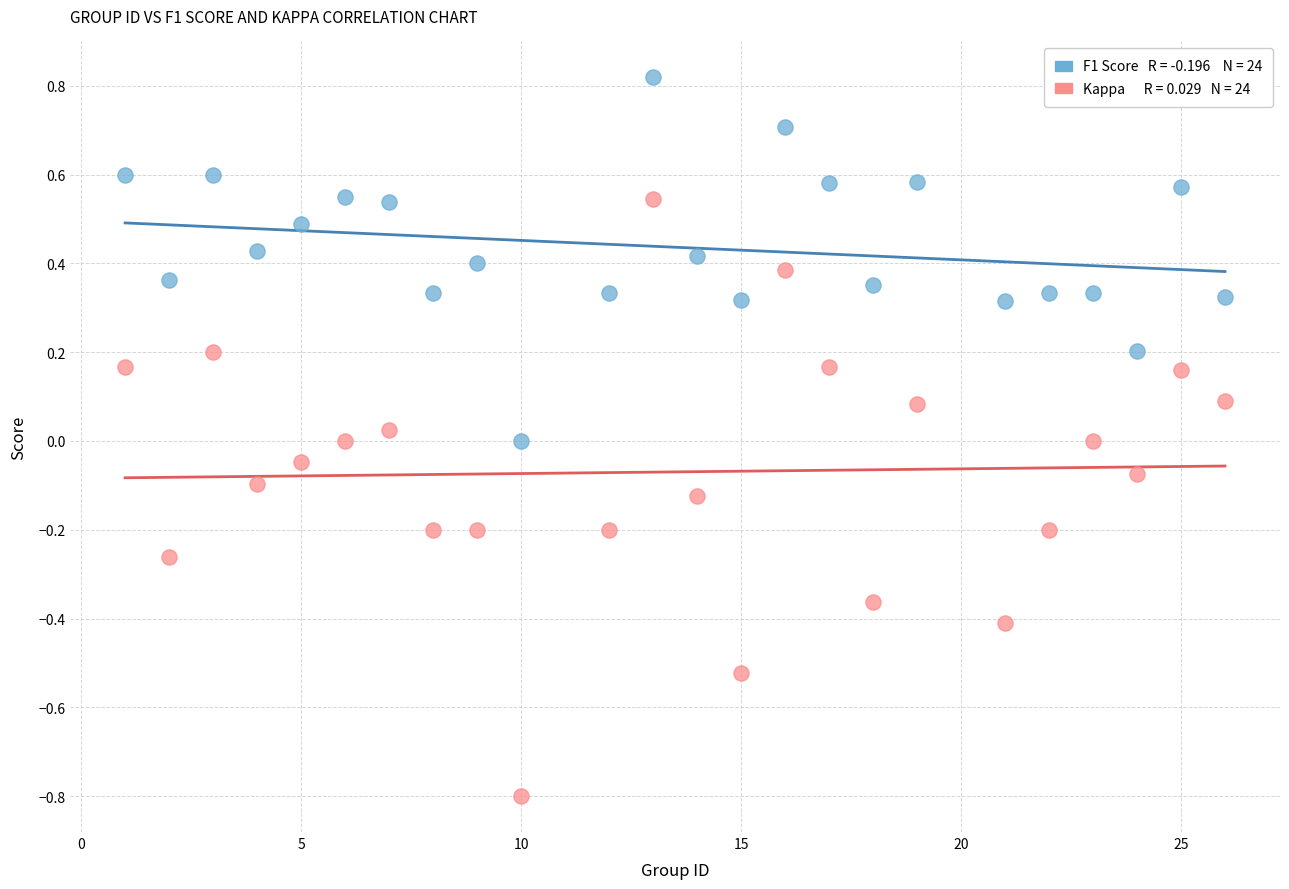

Across all data points, what is the range of Y values (max minus min)?

1.6